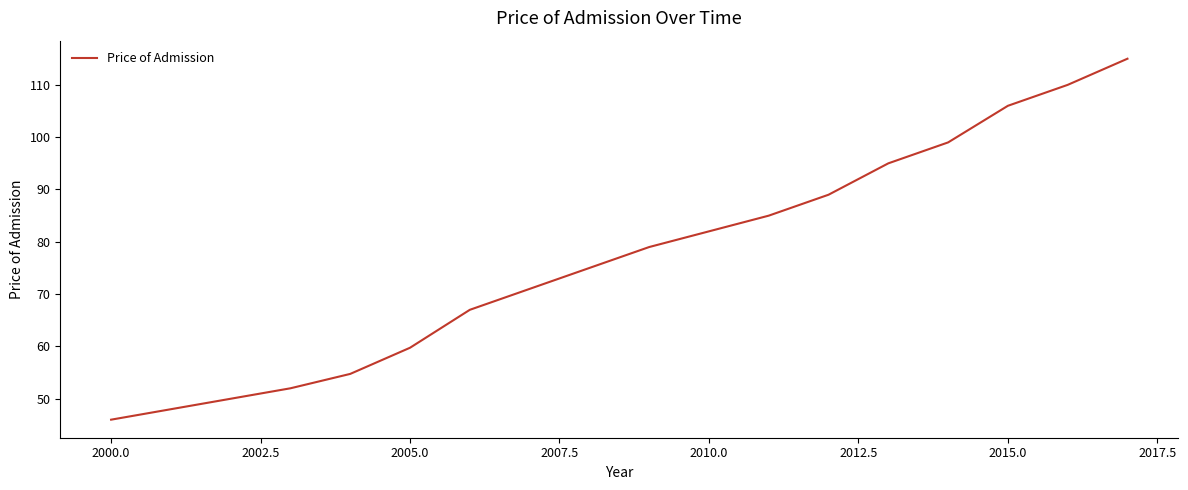

What is the maximum value shown in the chart?

115.0